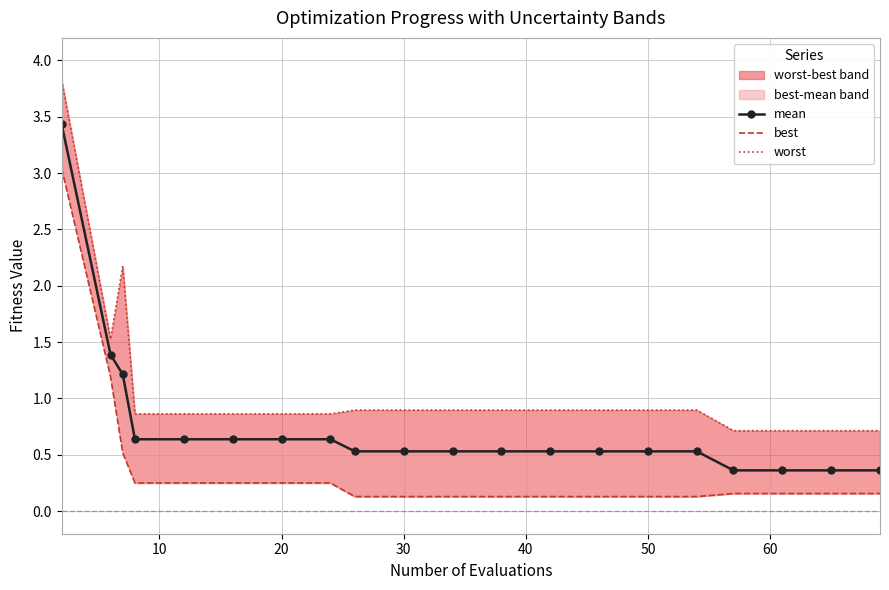

The worst series shows 0.9 at 30. True or false?

True